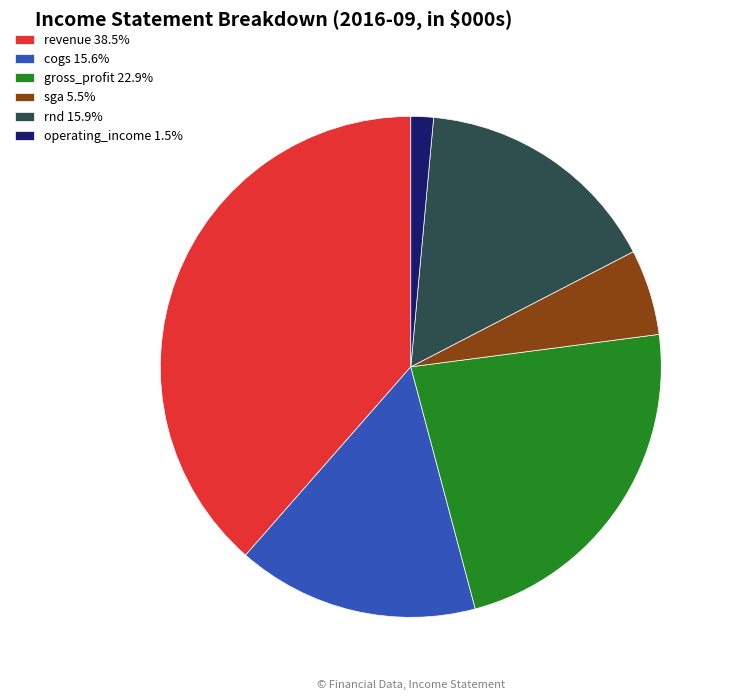

Is there a majority slice in this chart?

No